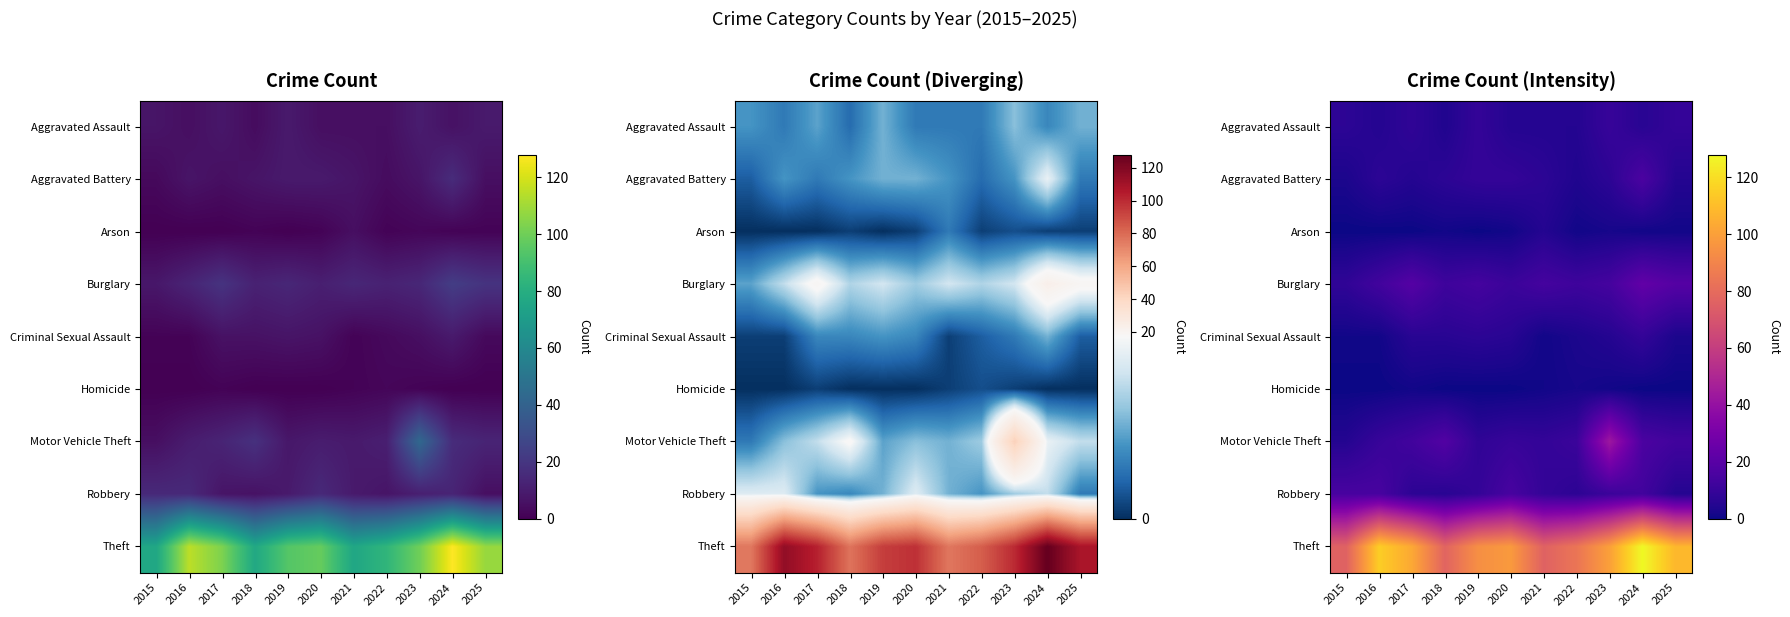

How many data points in Arson are less than 1?

4